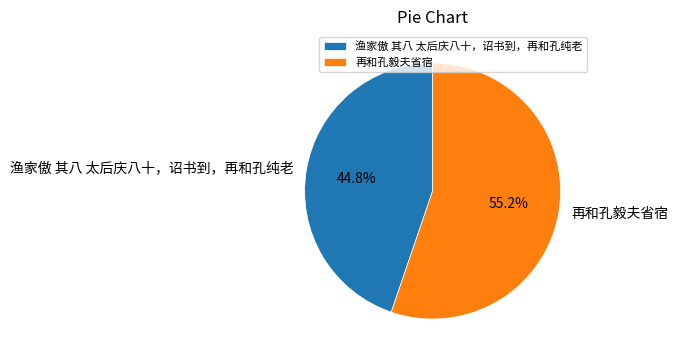

Does any single category account for the majority?

Yes